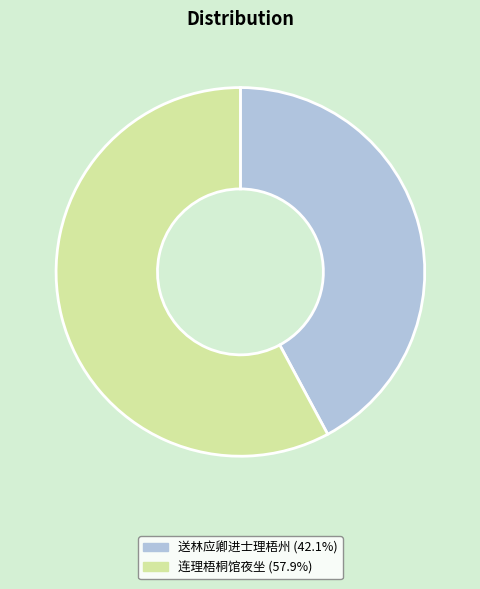

Which category has the biggest portion of the pie?

连理梧桐馆夜坐